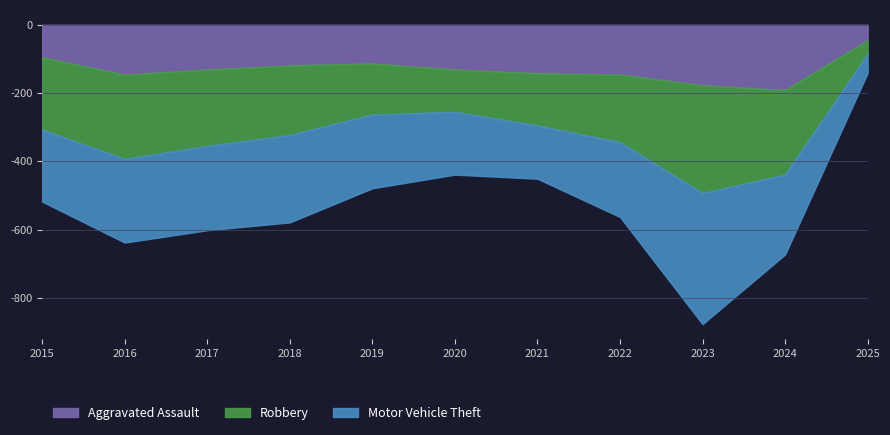

True or false: Motor Vehicle Theft has a value of 216 at 2019.

True